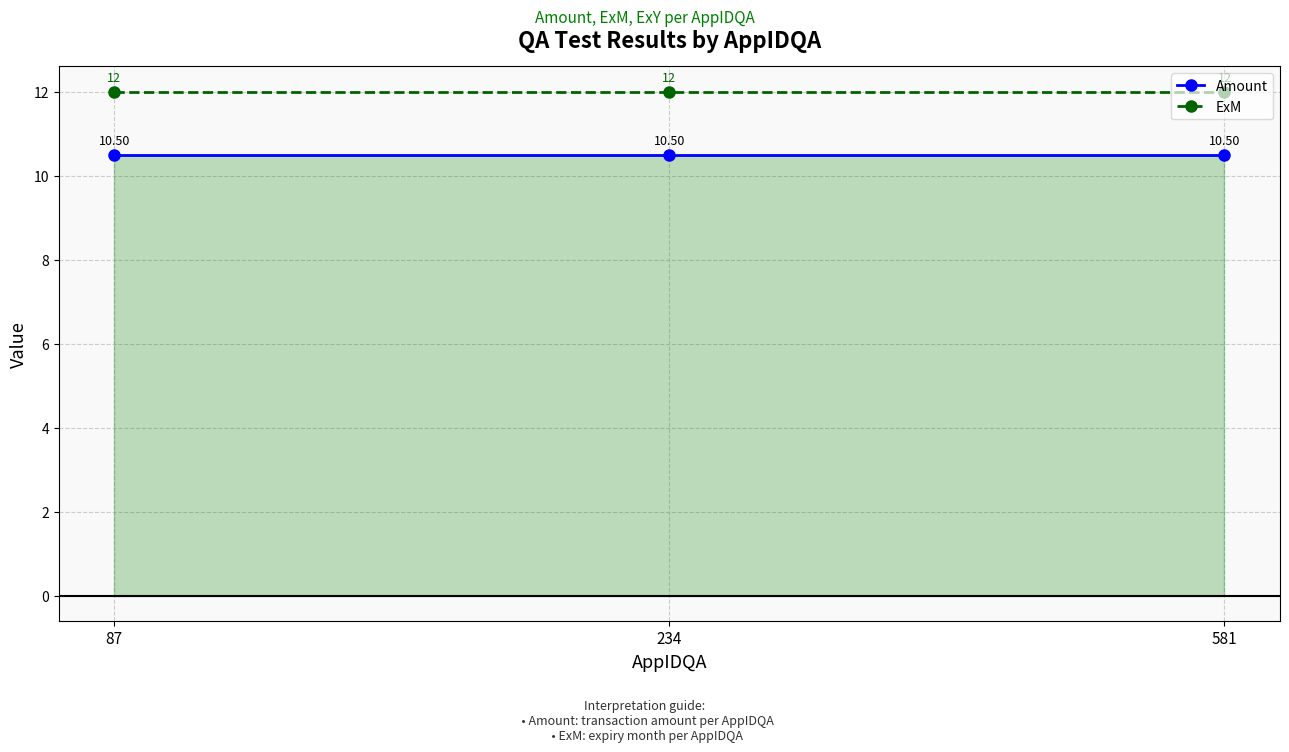

Which category has the lowest value in the Amount series?

87